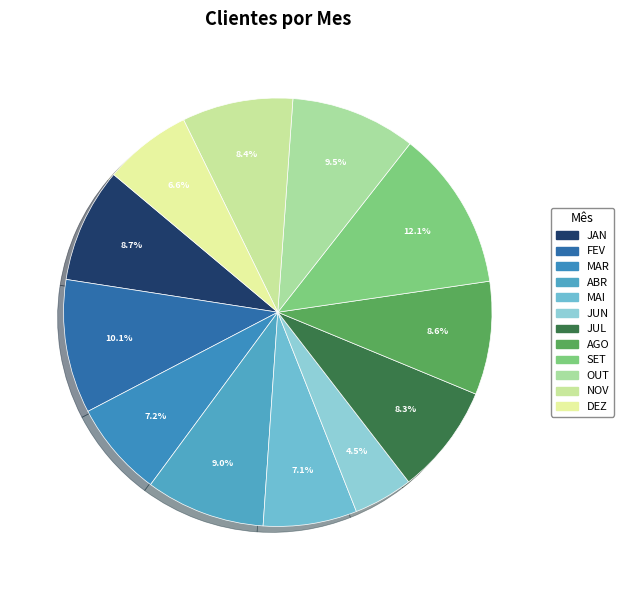

How many segments does this pie chart have?

12